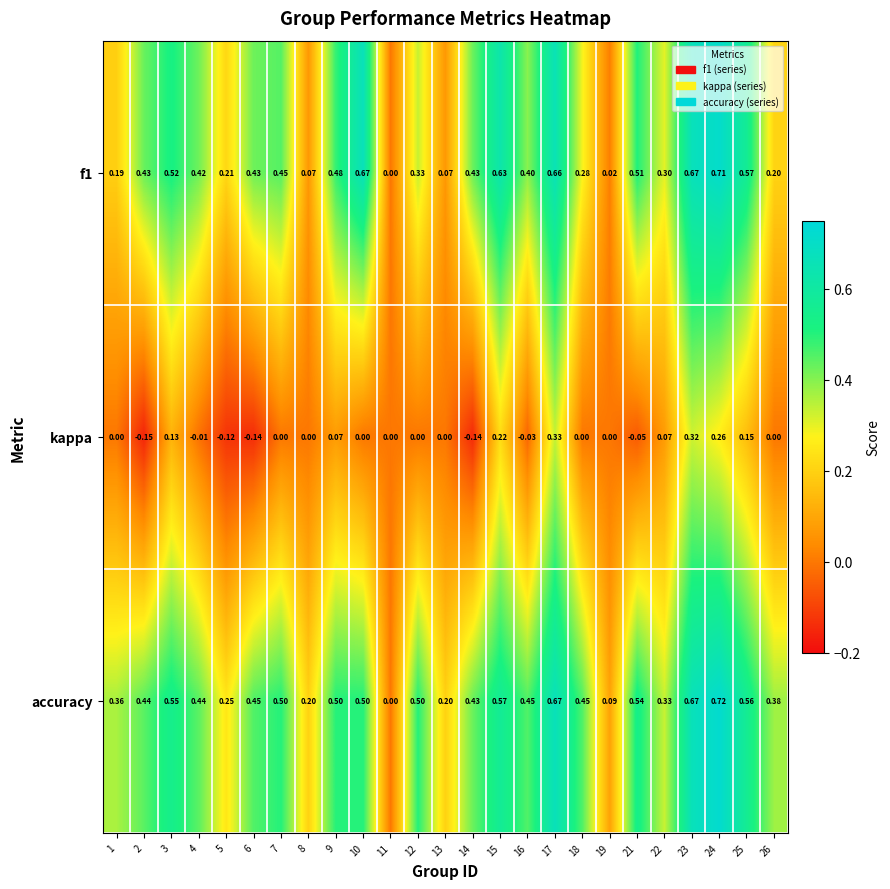

Which series has the largest range (max minus min)?

accuracy